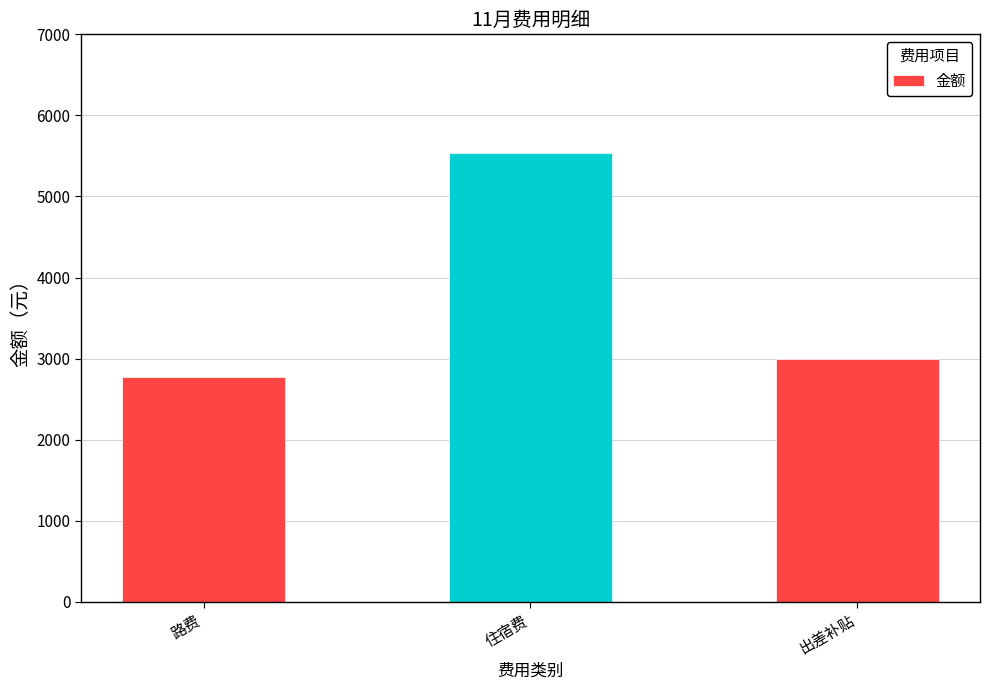

What is the sum of the values at 路费 and 出差补贴?

5778